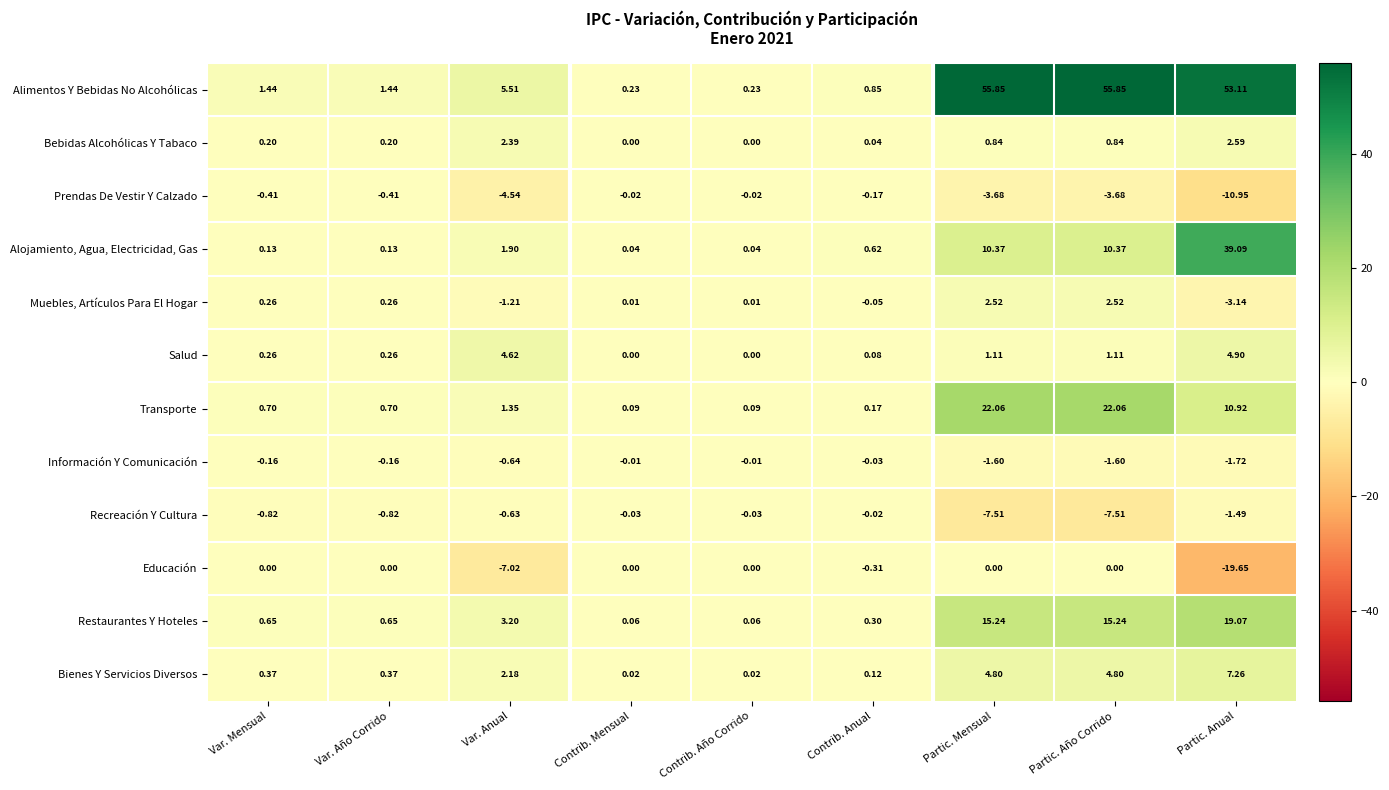

Which series has the largest total across all categories?

Alimentos Y Bebidas No Alcohólicas